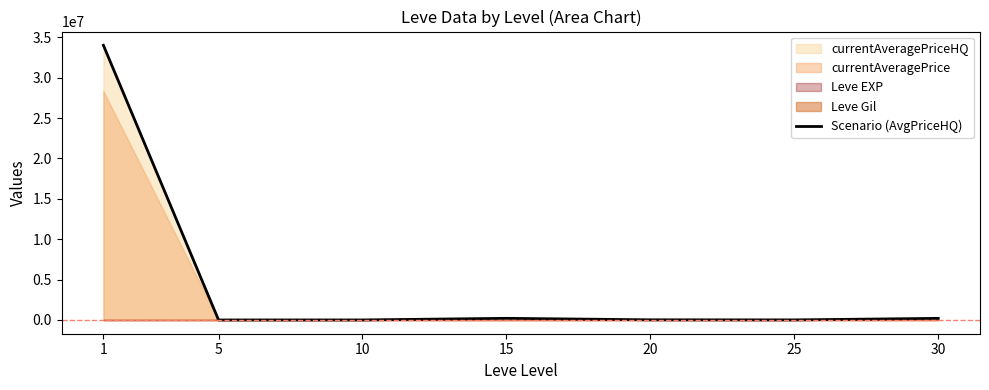

List the labels in order of value, smallest first.

5, 10, 25, 20, 30, 15, 1